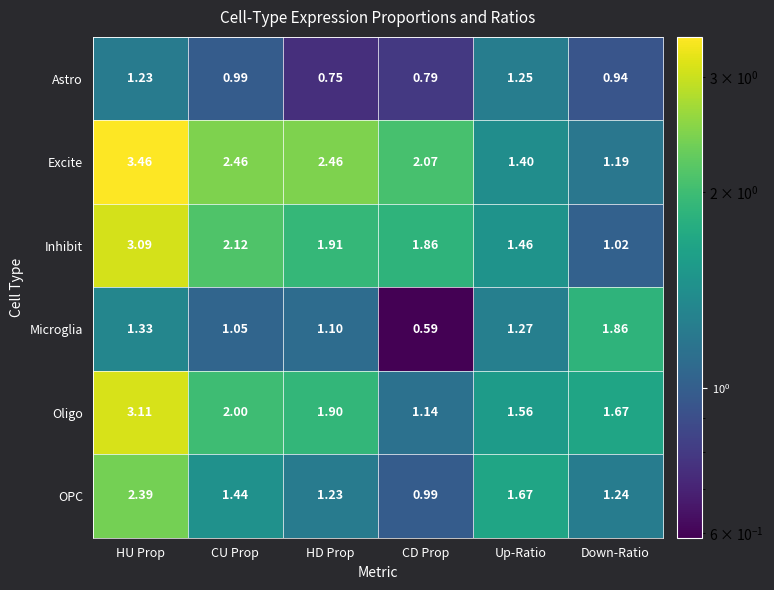

At which label is Microglia closest to 1?

CU Prop